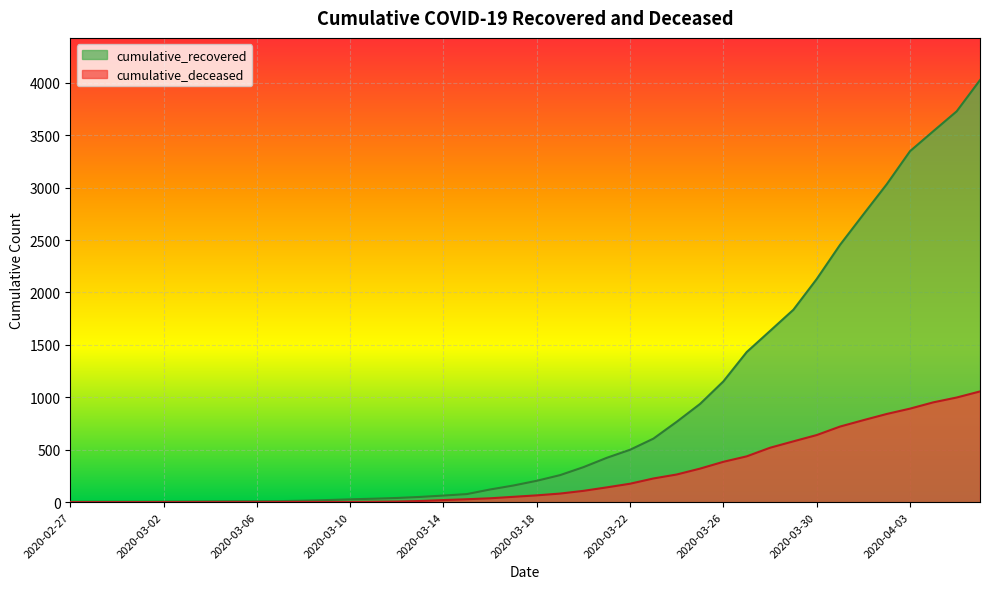

True or false: cumulative_deceased and cumulative_recovered cross at least once.

False